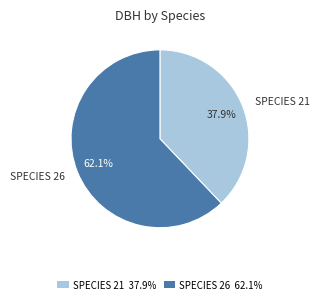

What percentage do SPECIES 21 37.9% and SPECIES 26 62.1% together represent?

100.0%